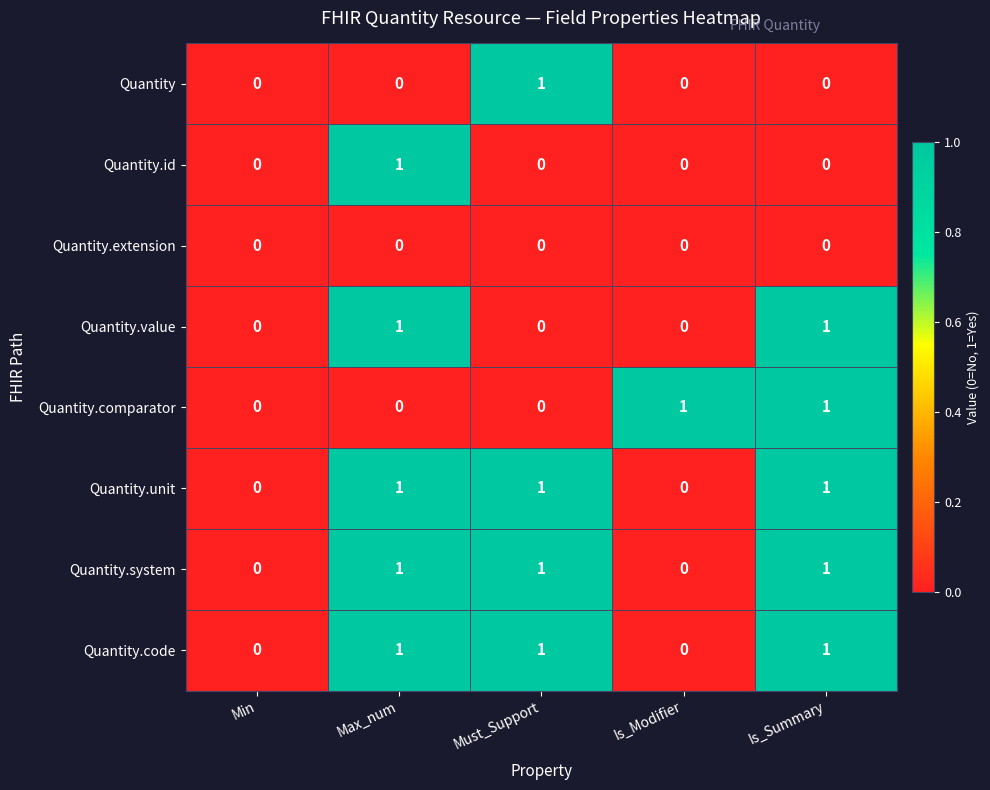

How many Quantity values are between 0 and 1?

5